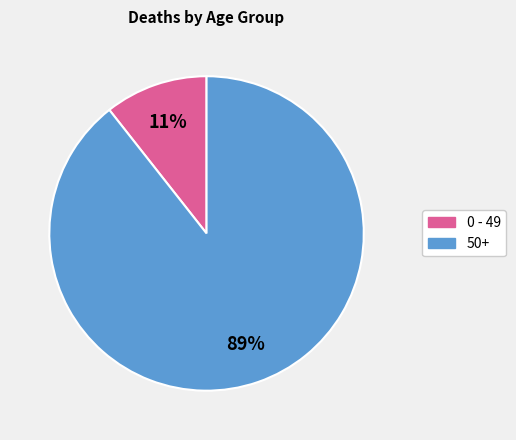

Is there any slice that represents more than half of the pie?

Yes